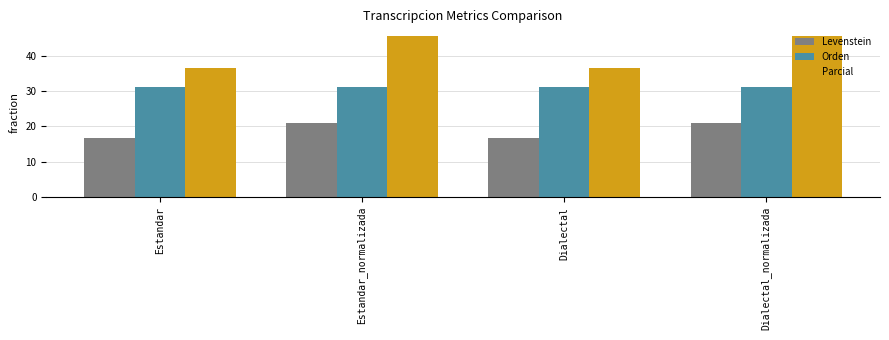

Rank the series at Dialectal_normalizada from lowest to highest value.

Levenstein, Orden, Parcial